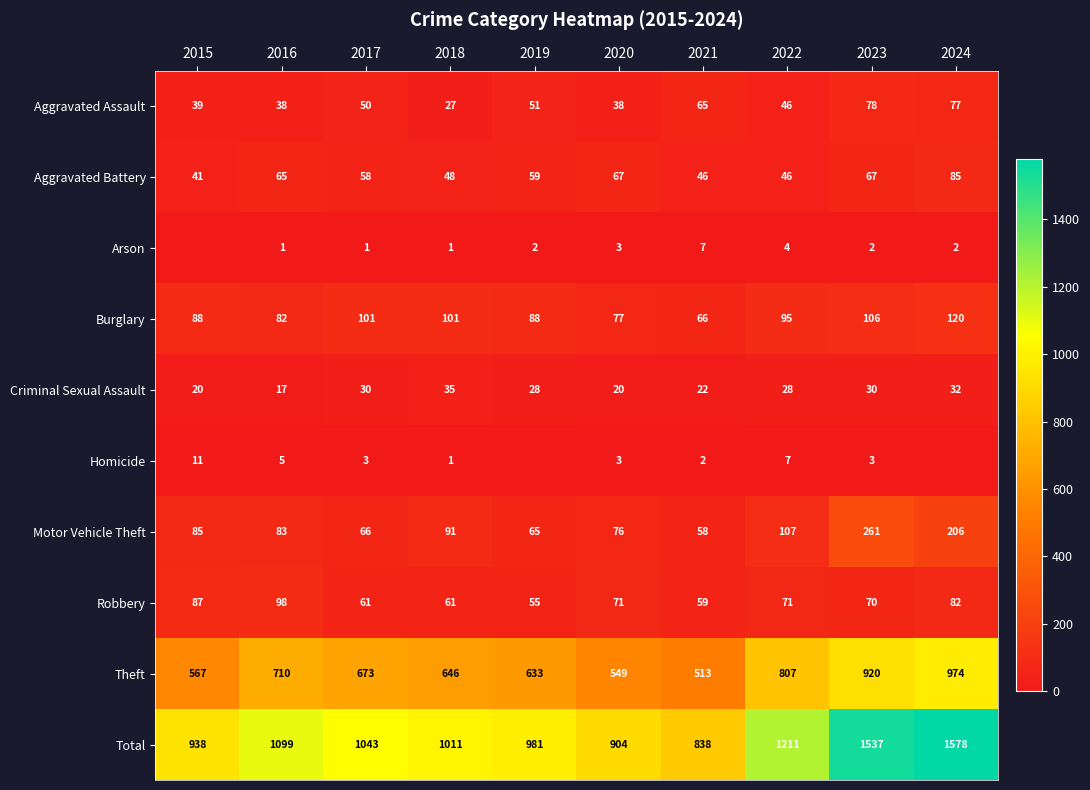

True or false: Criminal Sexual Assault has a value of 20 at 2015.

True